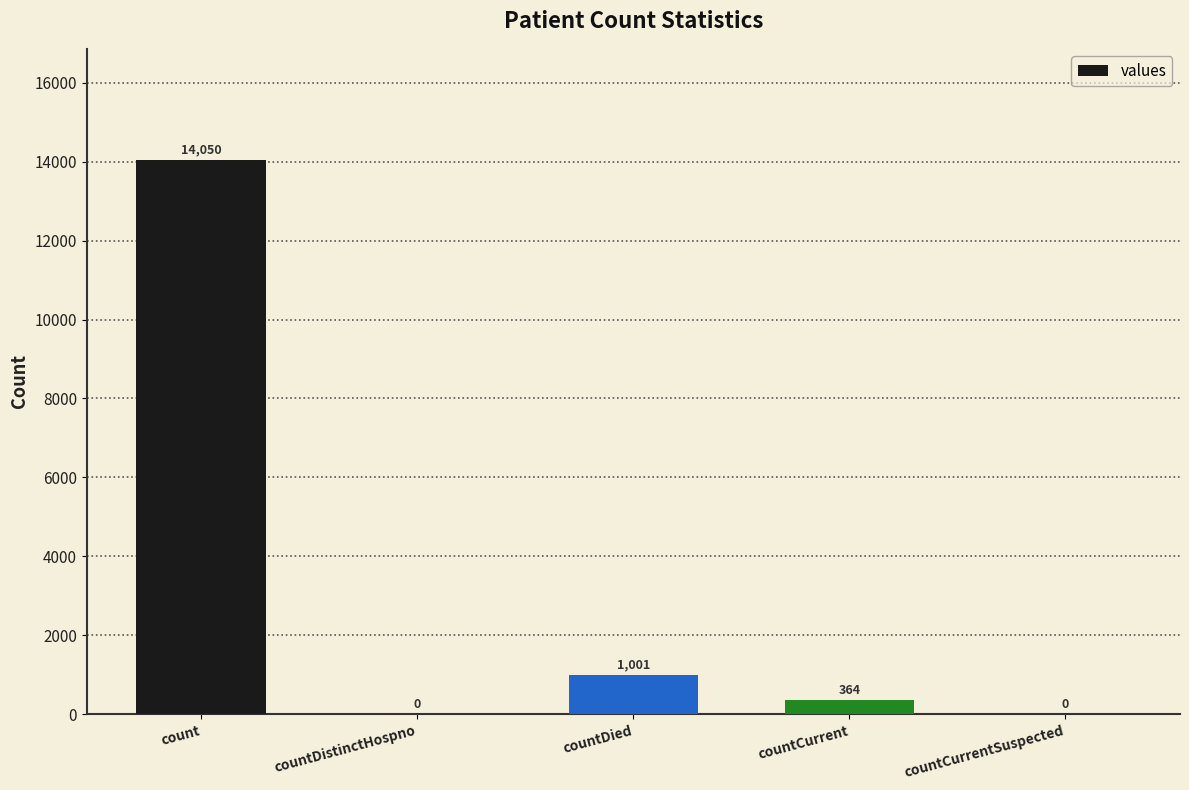

What is the maximum value shown in the chart?

14050